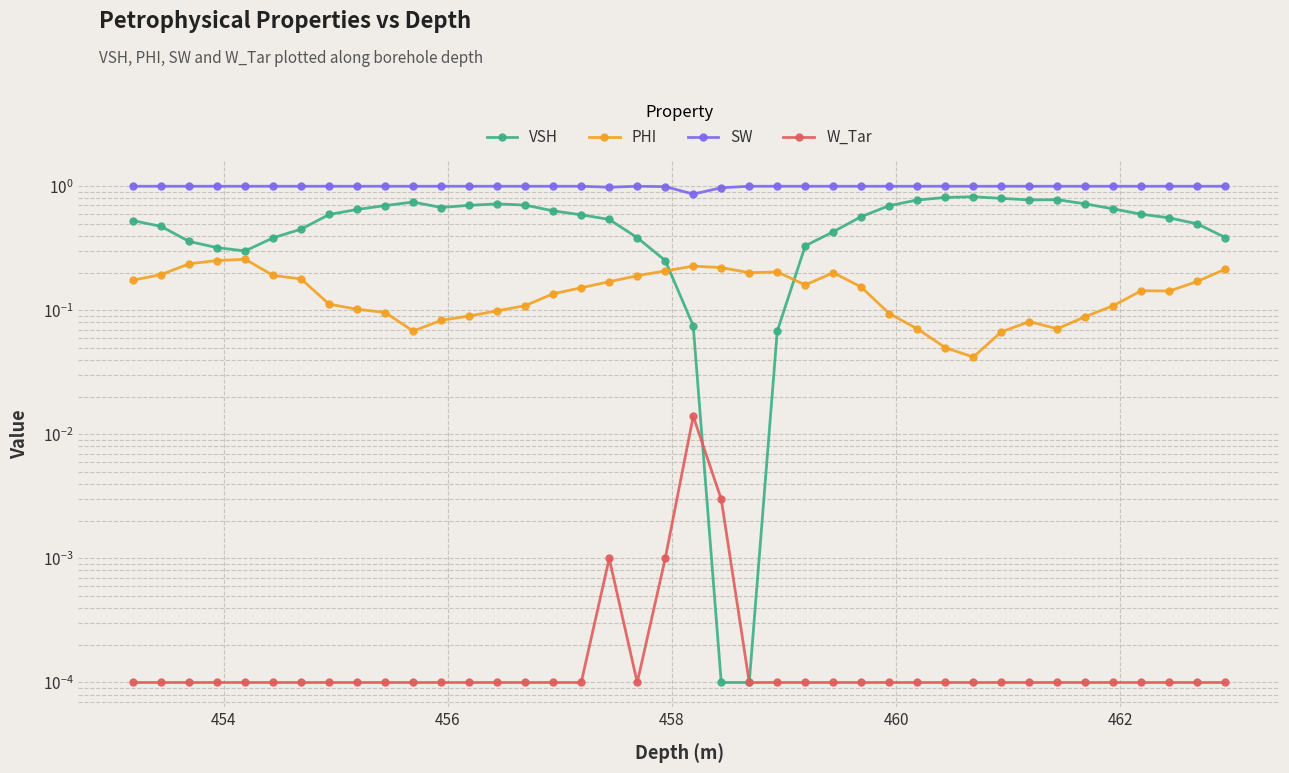

The W_Tar series shows 0.0 at 452. True or false?

False